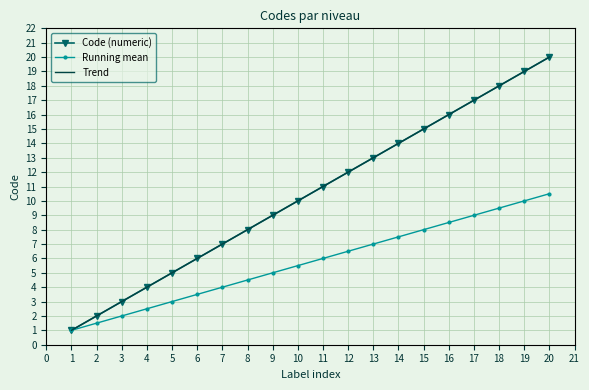

What is the difference between the second highest and second lowest values in the Trend series?

17.0